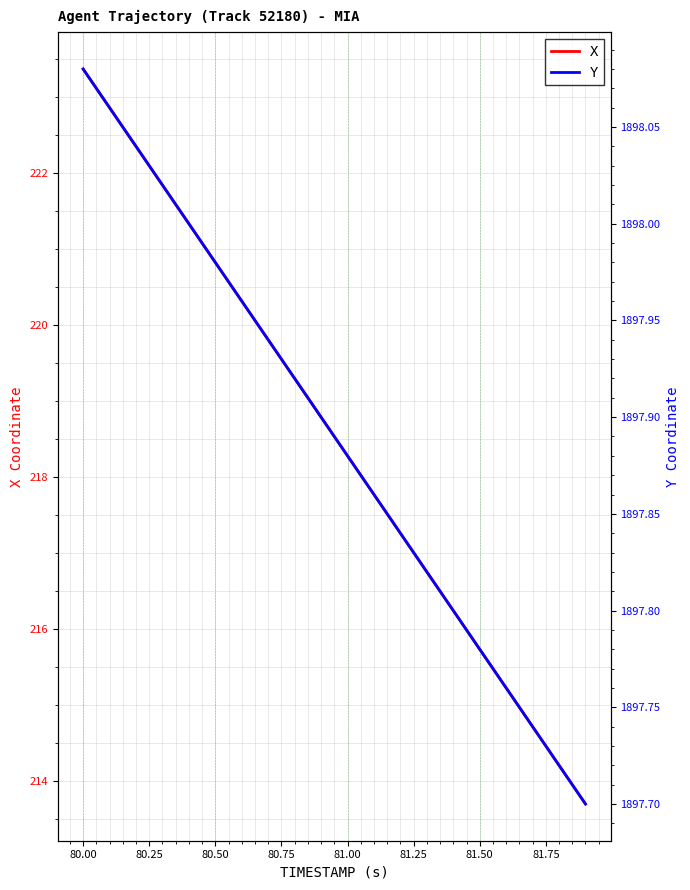

Is it true that X equals 218.3 at 81.00?

True